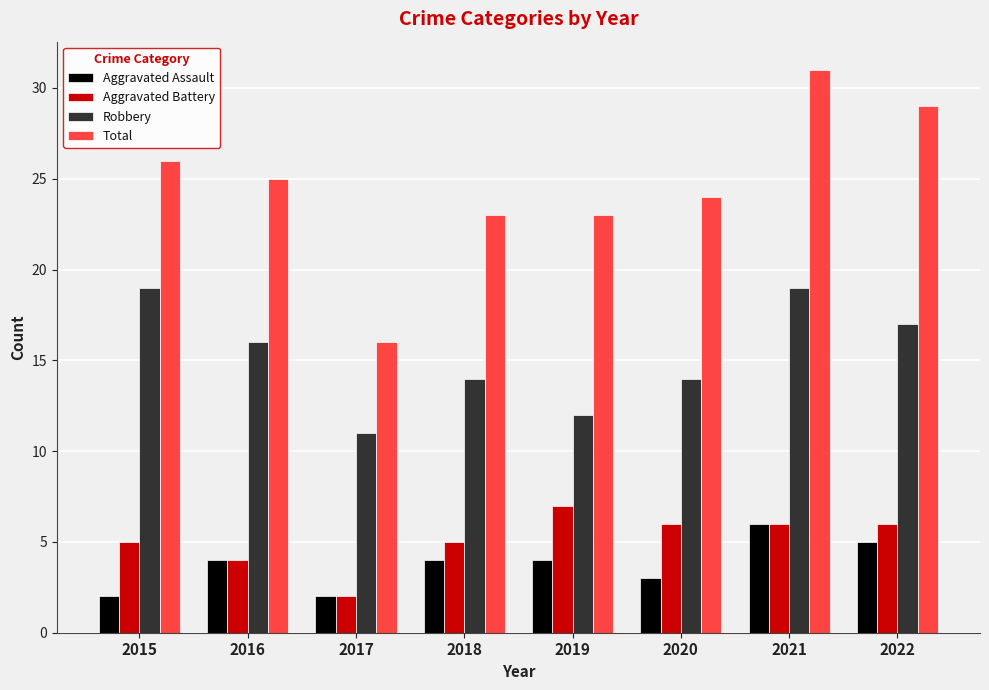

What is the average value of the Total series?

25